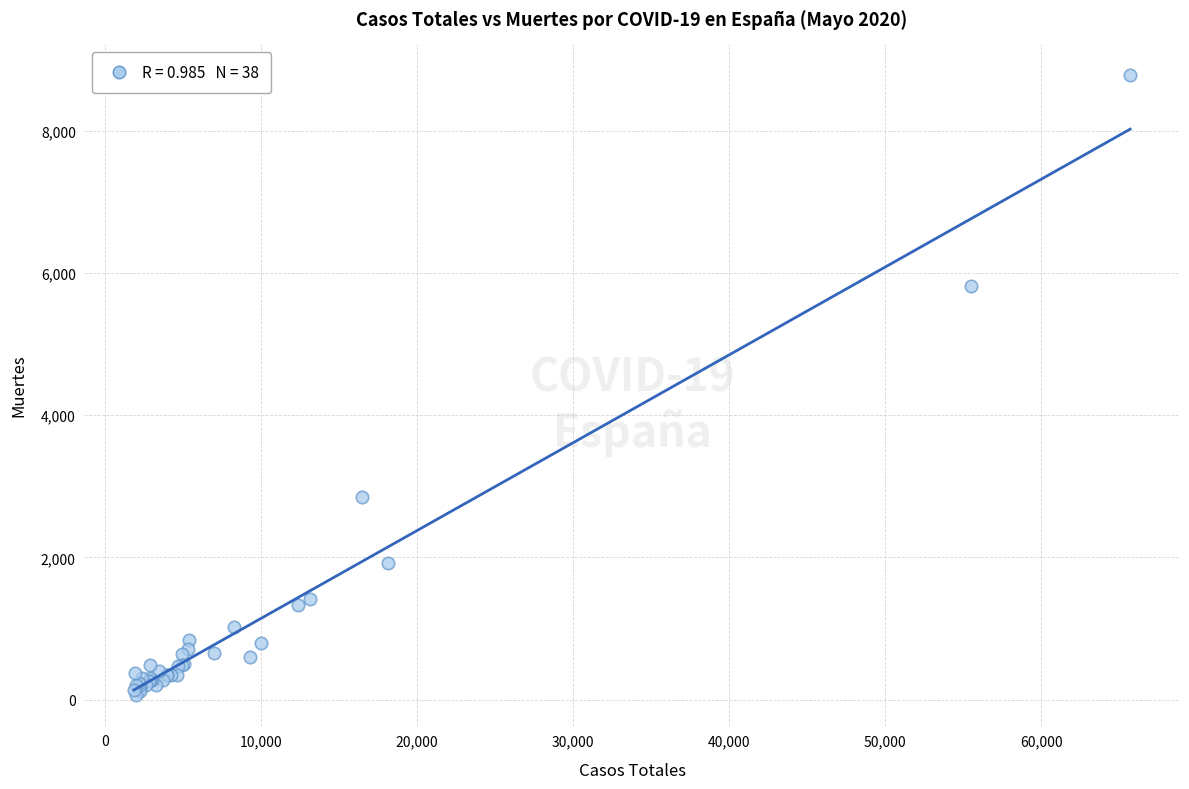

What Y value in the scatter plot is closest to 4423?

5823